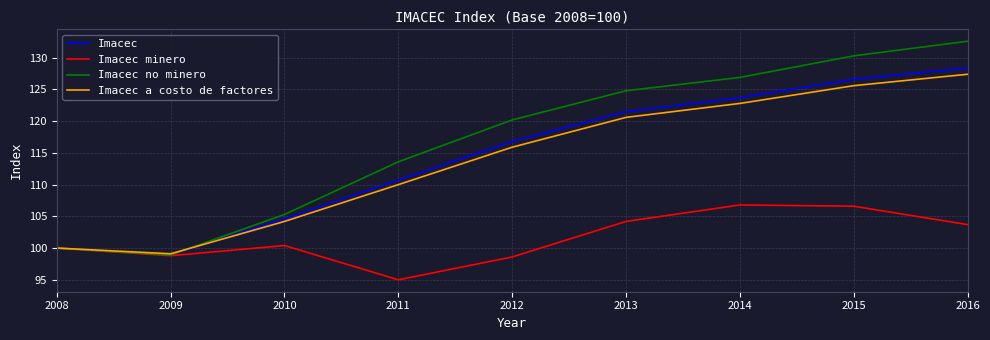

Reading left to right, list all the values displayed in this chart.

Imacec: 2008=100.0	2009=98.9	2010=104.6	2011=110.7	2012=116.8	2013=121.5	2014=123.7	2015=126.6	2016=128.4
Imacec minero: 2008=100.0	2009=98.8	2010=100.4	2011=95.0	2012=98.6	2013=104.2	2014=106.8	2015=106.6	2016=103.7
Imacec no minero: 2008=100.0	2009=98.9	2010=105.3	2011=113.6	2012=120.2	2013=124.8	2014=126.9	2015=130.3	2016=132.6
Imacec a costo de factores: 2008=100.0	2009=99.1	2010=104.2	2011=110.0	2012=115.9	2013=120.6	2014=122.8	2015=125.6	2016=127.4